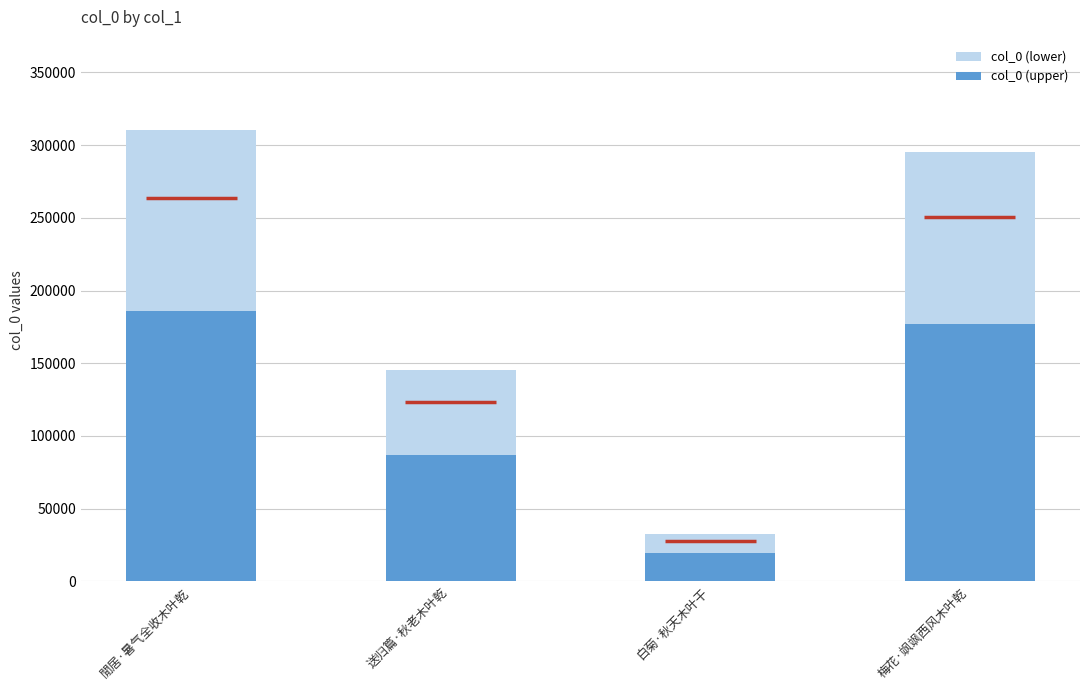

What is the average value of the col_0 (upper) series?

117523.6